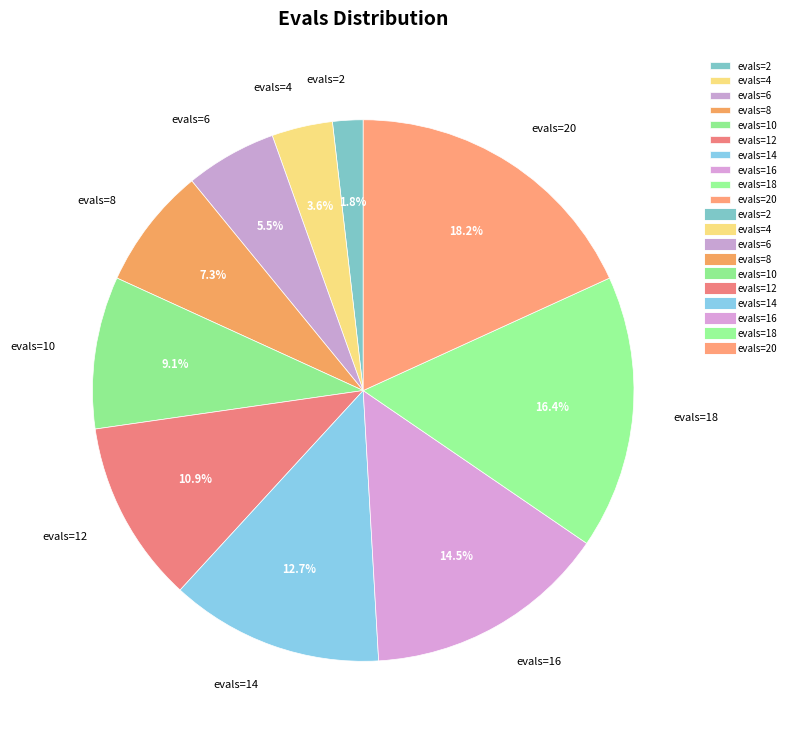

What is the ratio of the value at evals=16 to the value at evals=8?

2.0